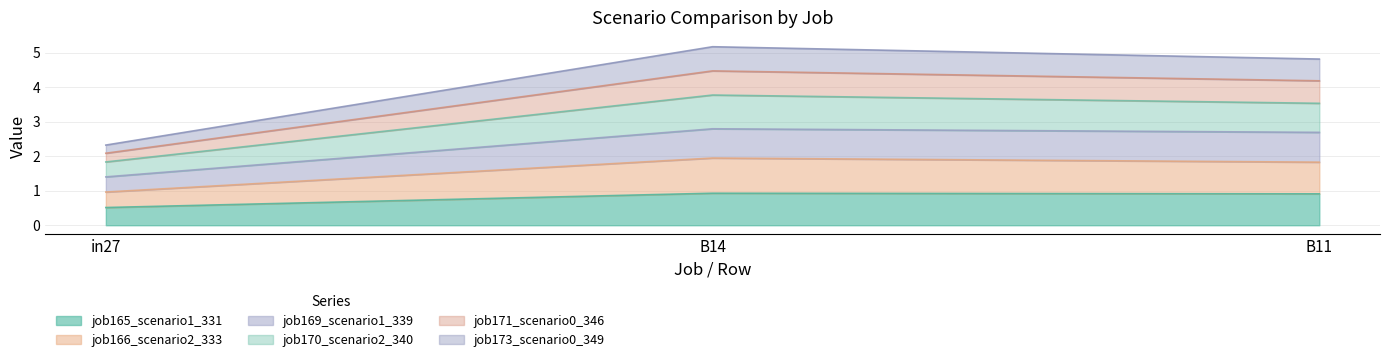

True or false: job165_scenario1_331 has a value of 0.9 at B14.

True